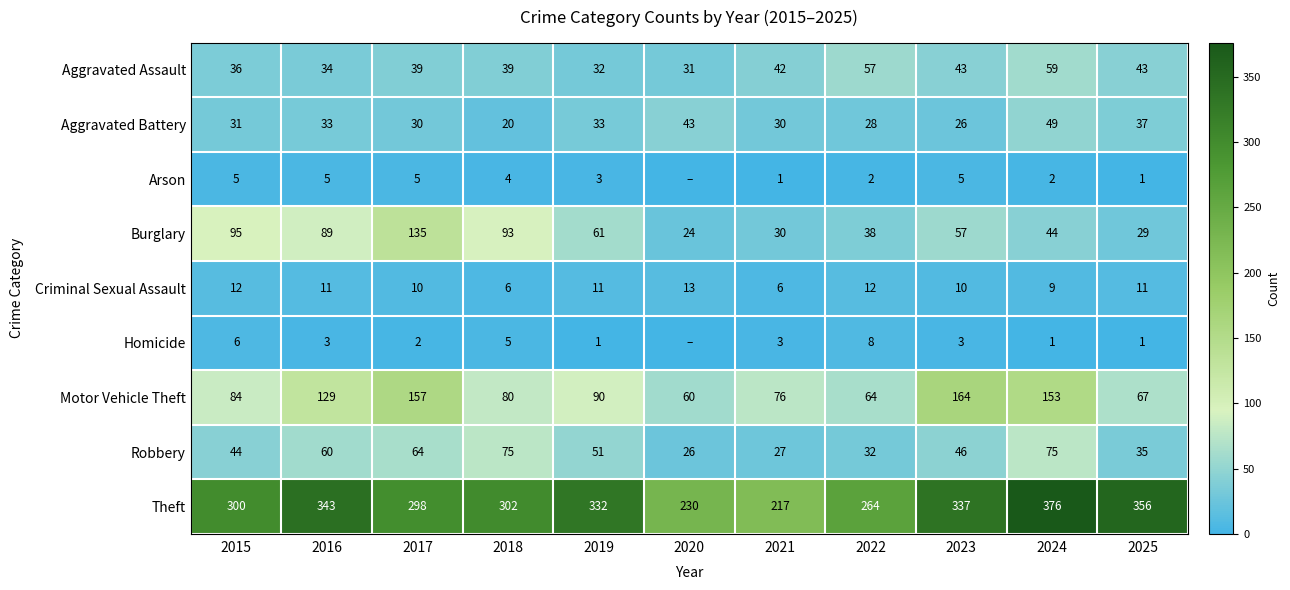

At which label does Burglary reach its minimum?

2020